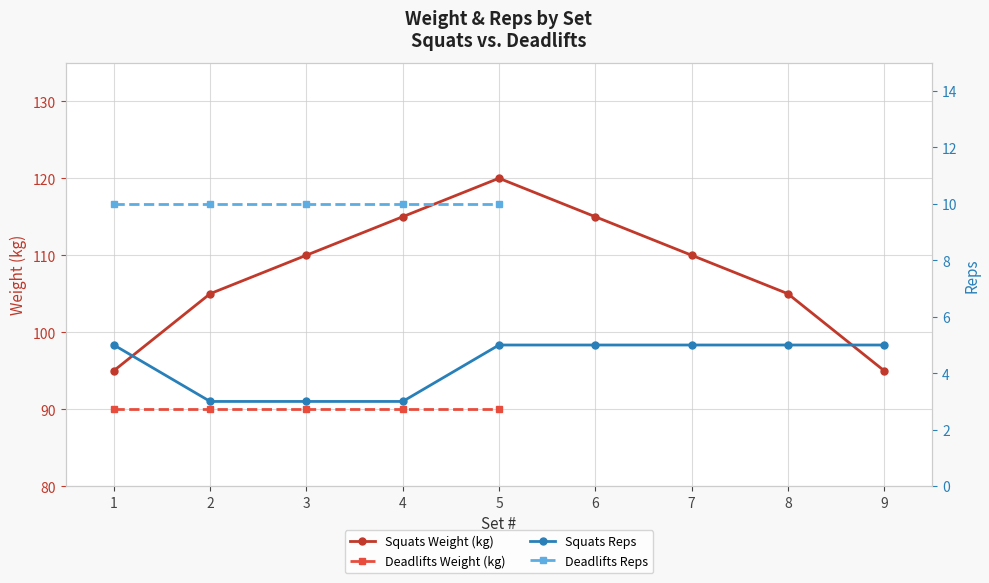

What is the approximate value of Squats Weight at 3, to the nearest 5?

110